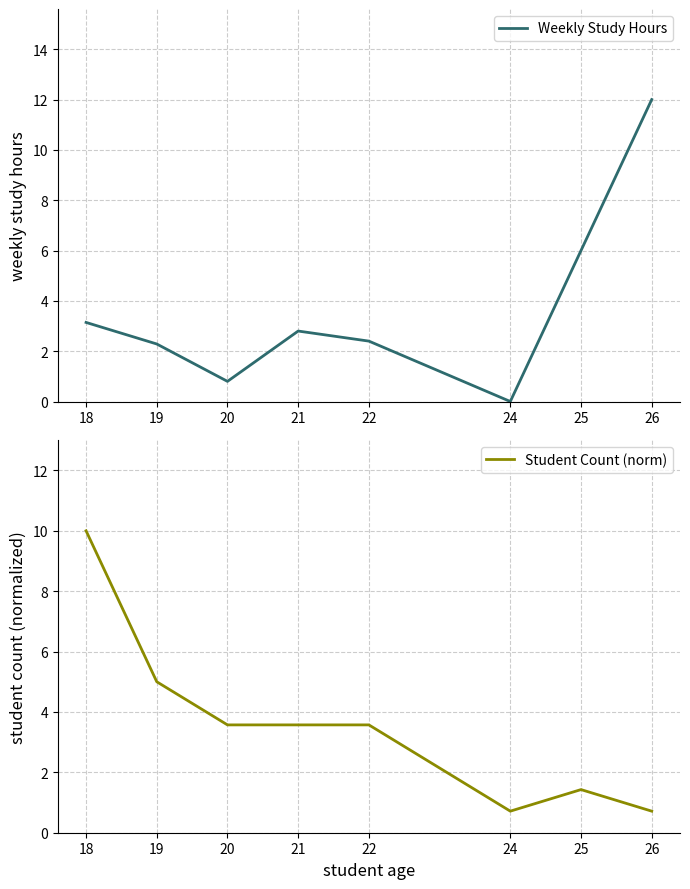

At 21, list the series in order from largest to smallest.

Student Count (norm), Weekly Study Hours